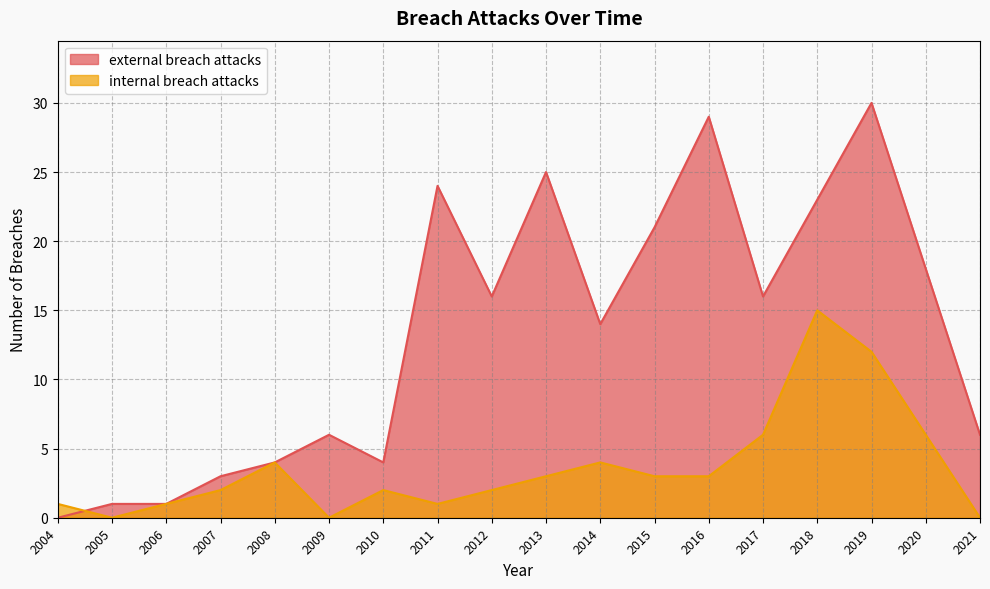

Is it true that internal breach attacks equals 0 at 2021?

True